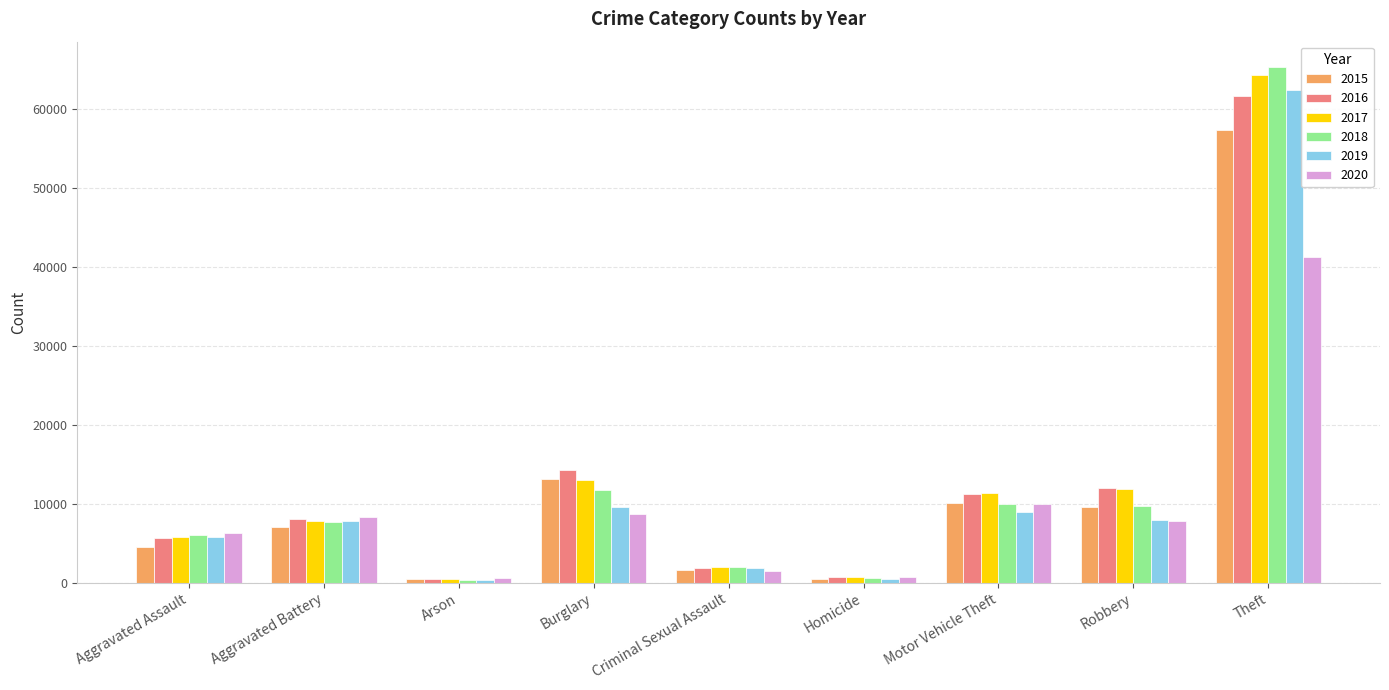

Which category has the highest value in the 2016 series?

Theft